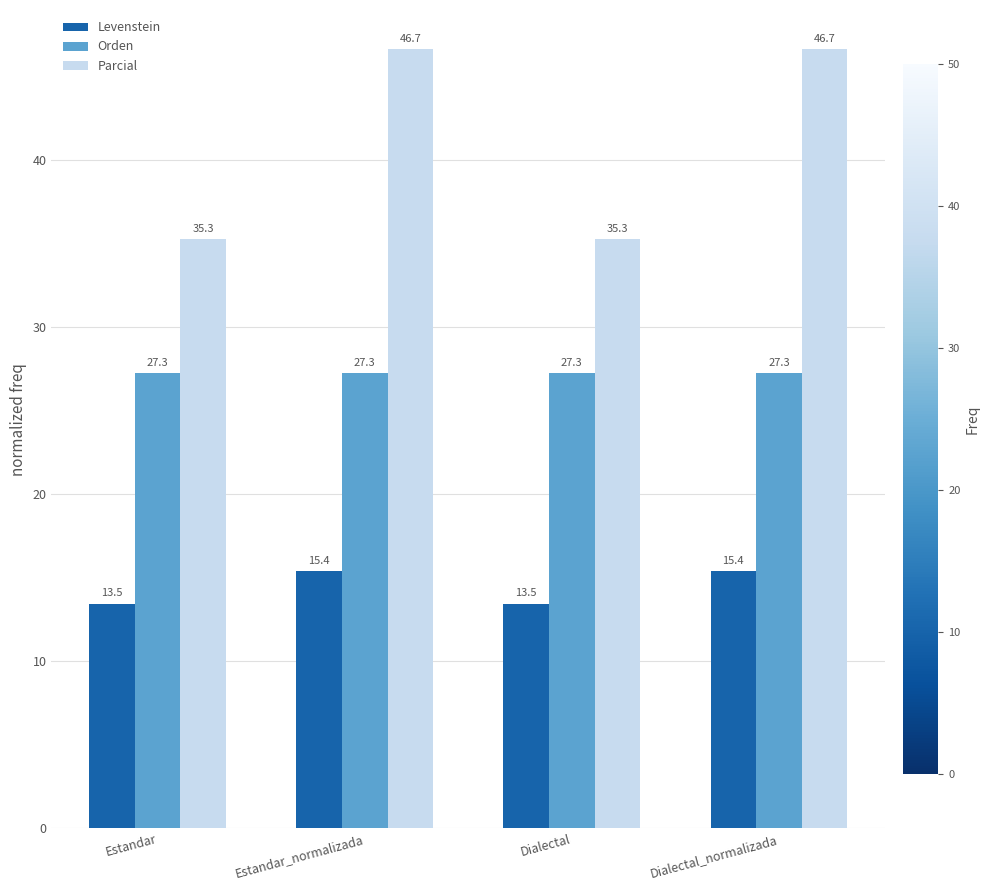

What is the sum of all Levenstein values?

57.7